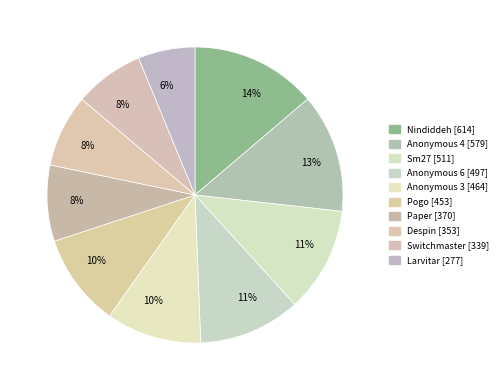

Rank the categories by value from highest to lowest.

Nindiddeh, Anonymous 4, Sm27, Anonymous 6, Anonymous 3, Pogo, Paper, Despin, Switchmaster, Larvitar